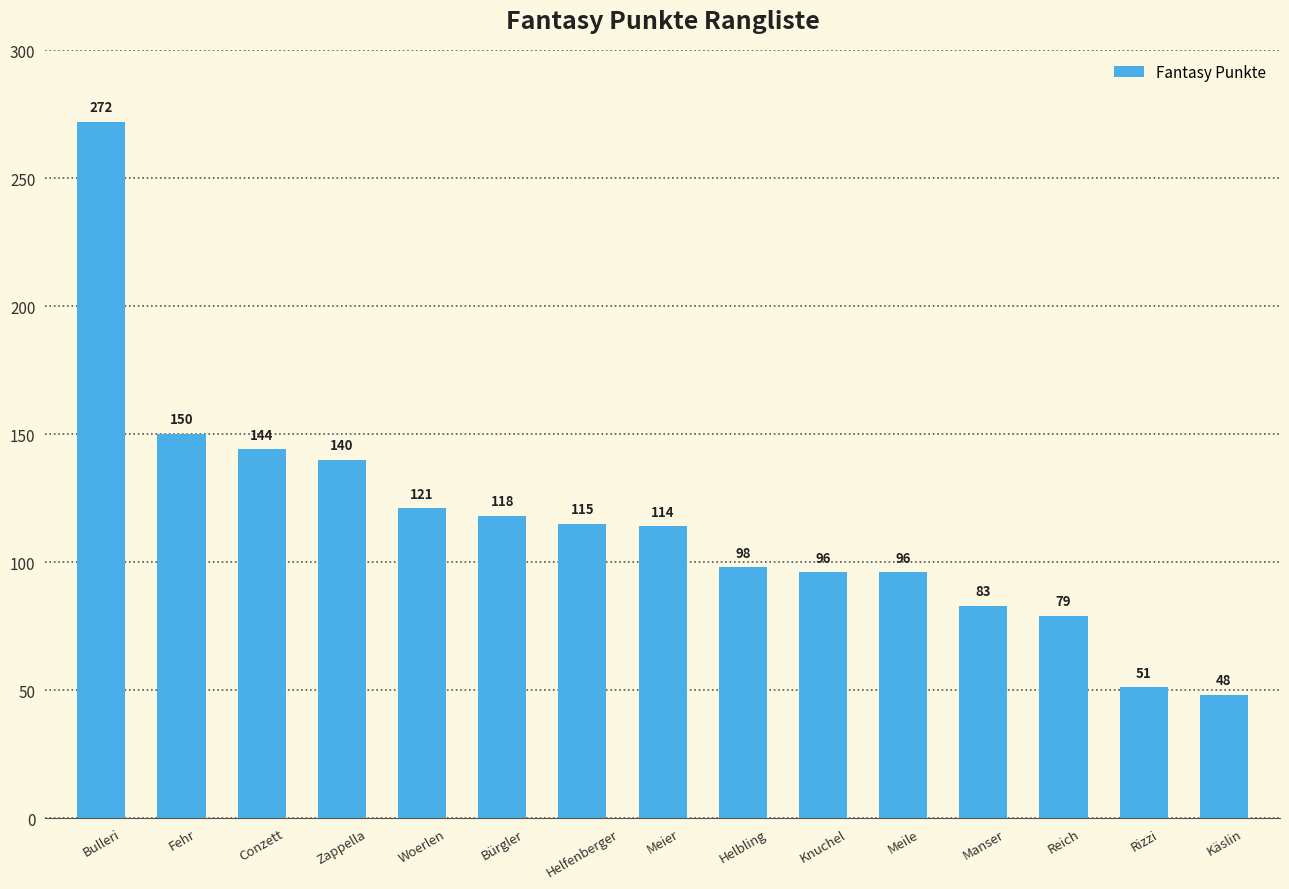

Is it true that the value at Knuchel is 39?

False